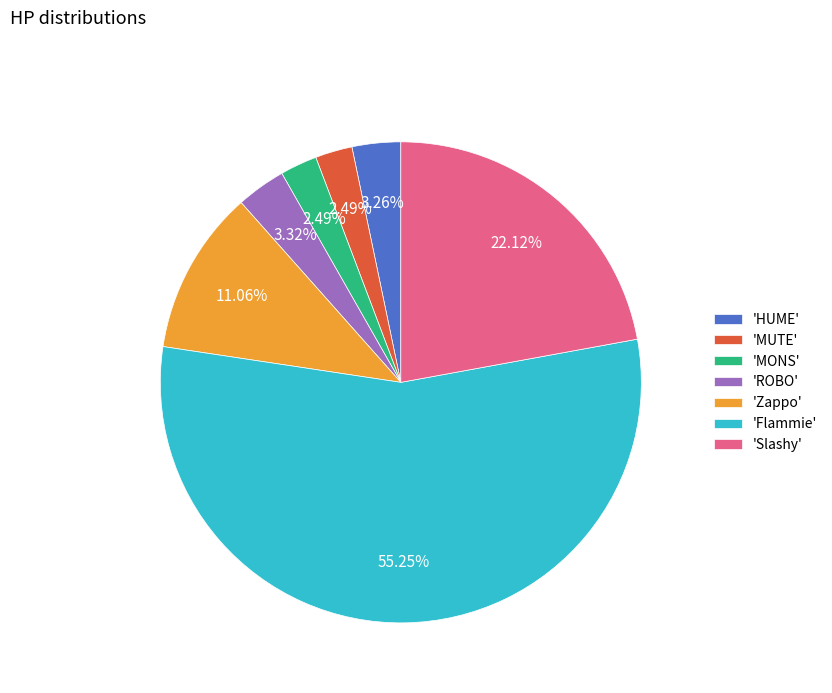

Which category has the biggest portion of the pie?

'Flammie'